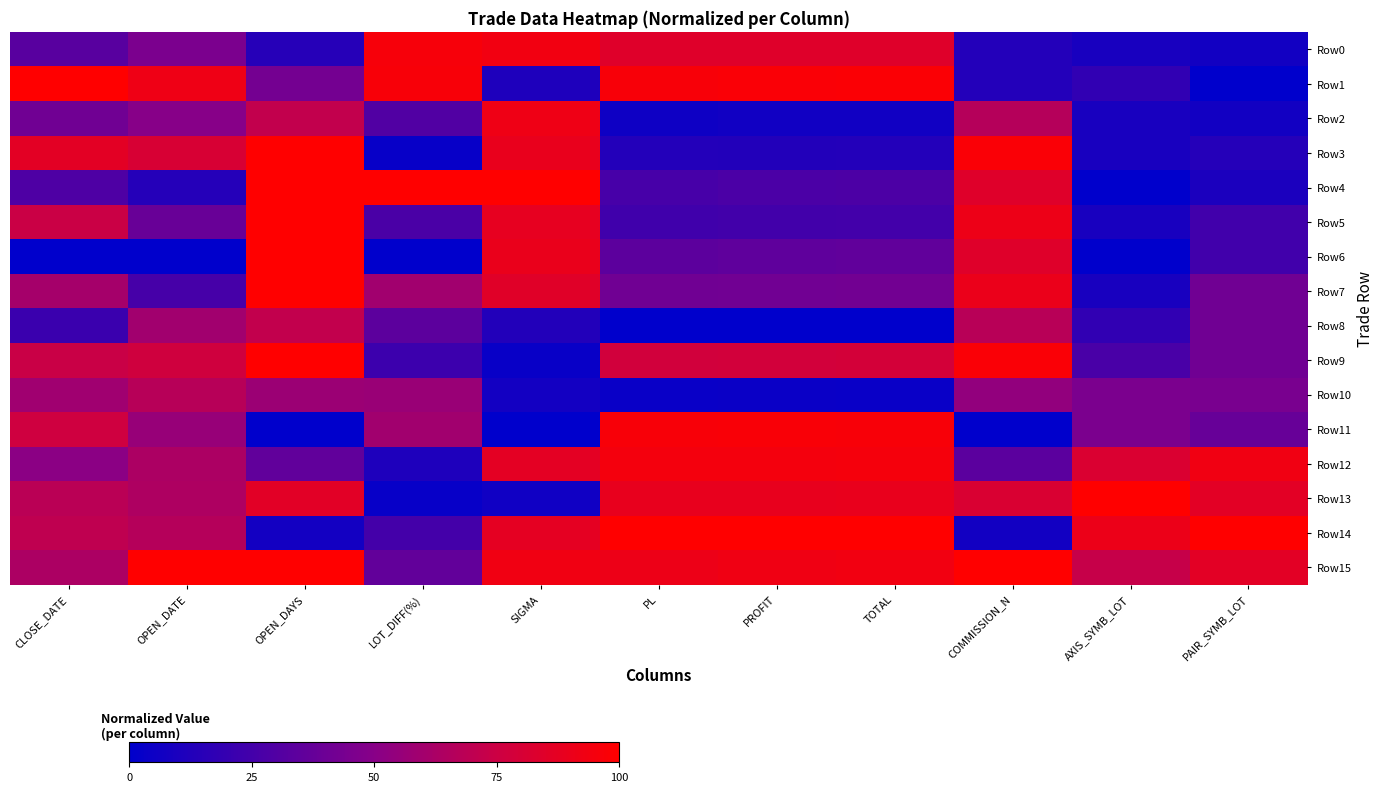

Rank the series at CLOSE_DATE from lowest to highest value.

Row6, Row8, Row4, Row0, Row2, Row12, Row10, Row7, Row15, Row13, Row14, Row9, Row5, Row11, Row3, Row1